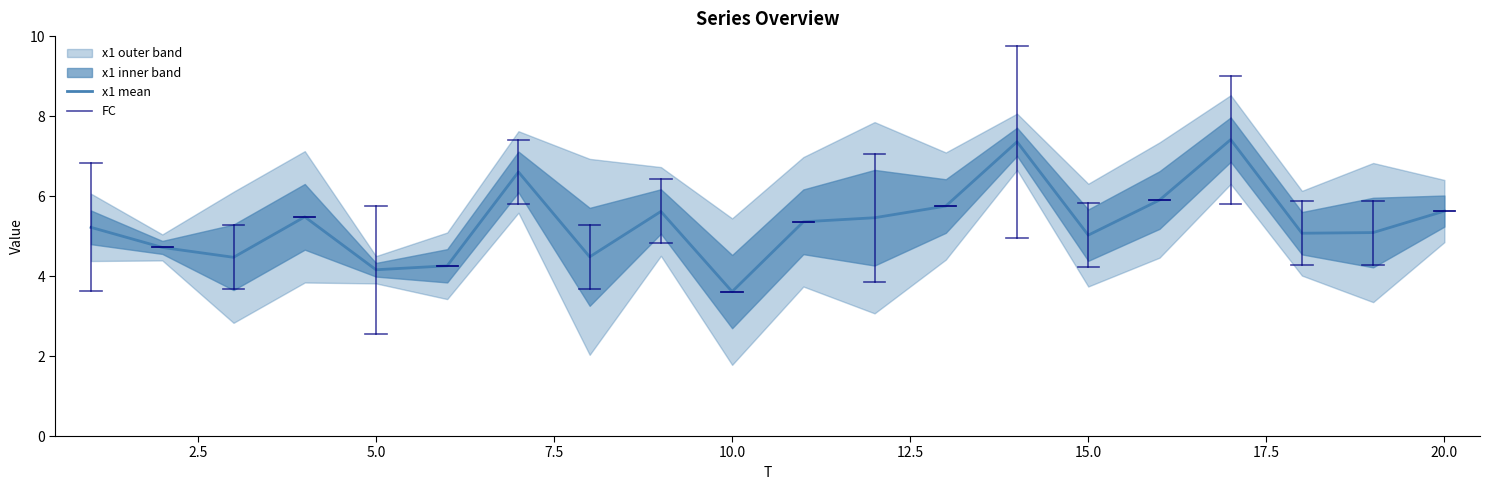

True or false: the data has more than 0 interior local peaks.

True